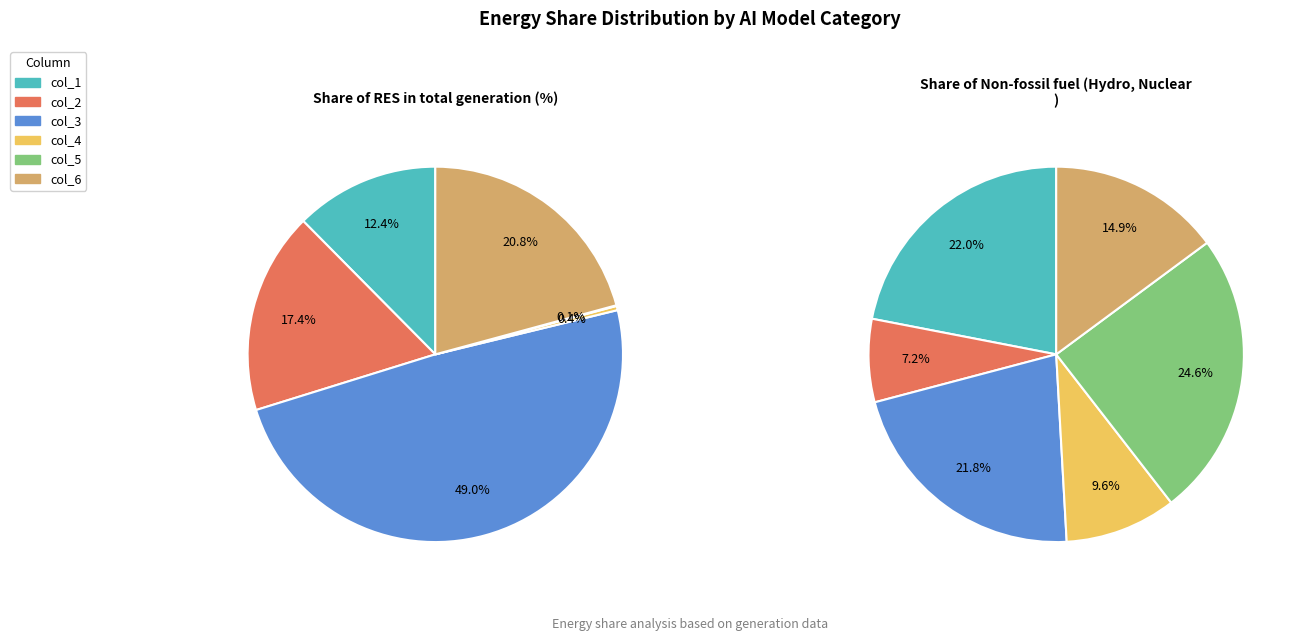

Combined, do col_4 and col_3 account for over 50%?

No